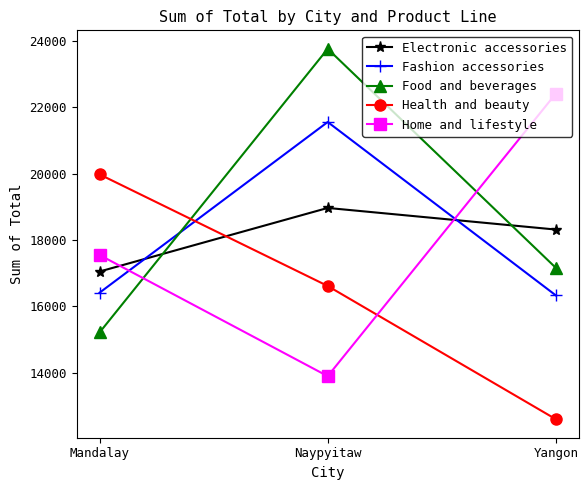

What is the label of the 1st point from the right?

Yangon